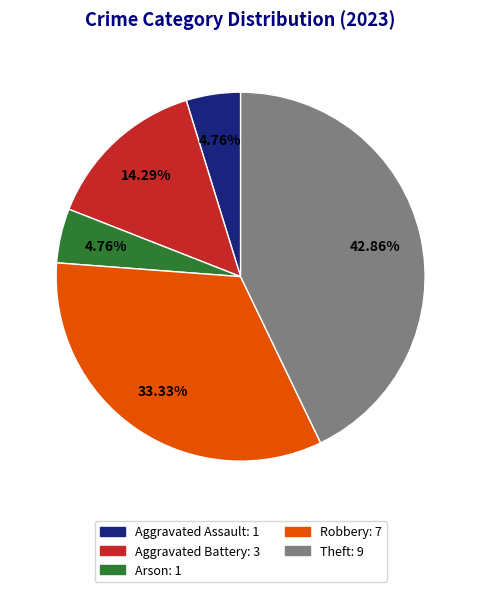

Between Aggravated Assault: 1 and Aggravated Battery: 3, which is larger?

Aggravated Battery: 3